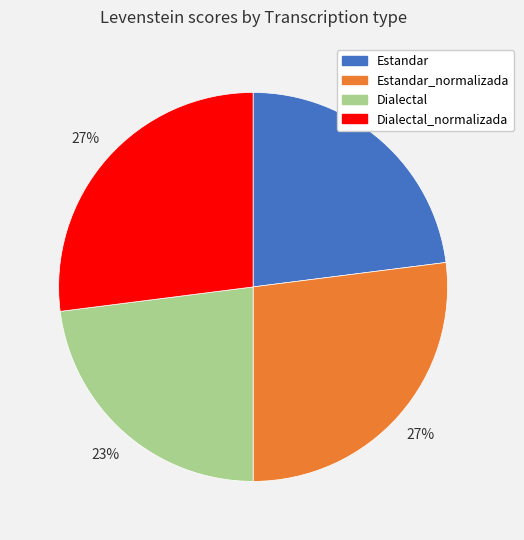

Is it true that Dialectal is 23% of the pie?

True